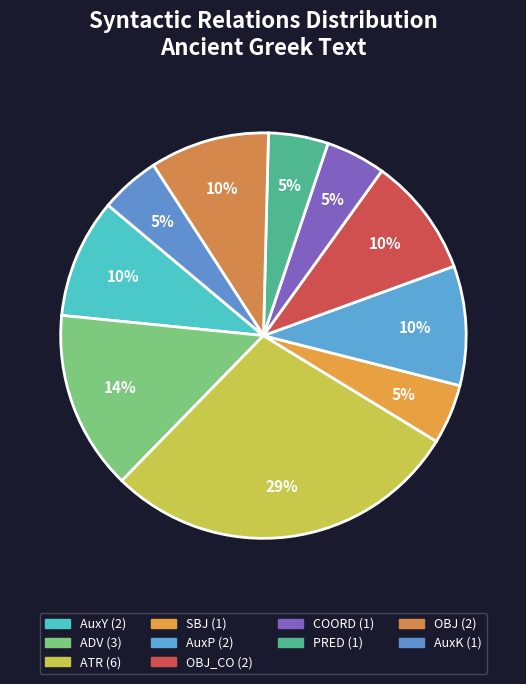

How many segments does this pie chart have?

10